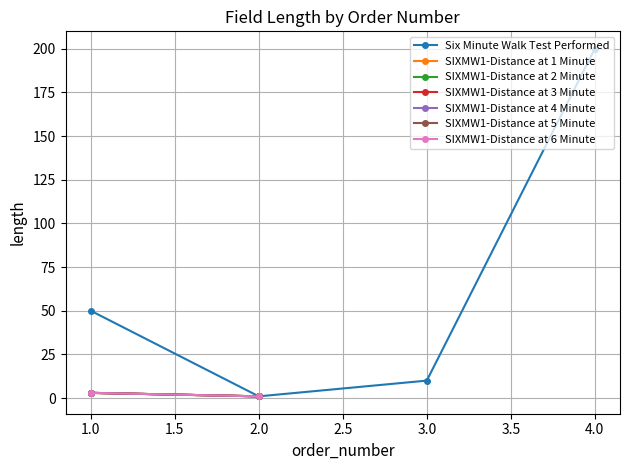

List the labels in order of Six Minute Walk Test Performed value, largest first.

4.0, 1.0, 3.0, 2.0